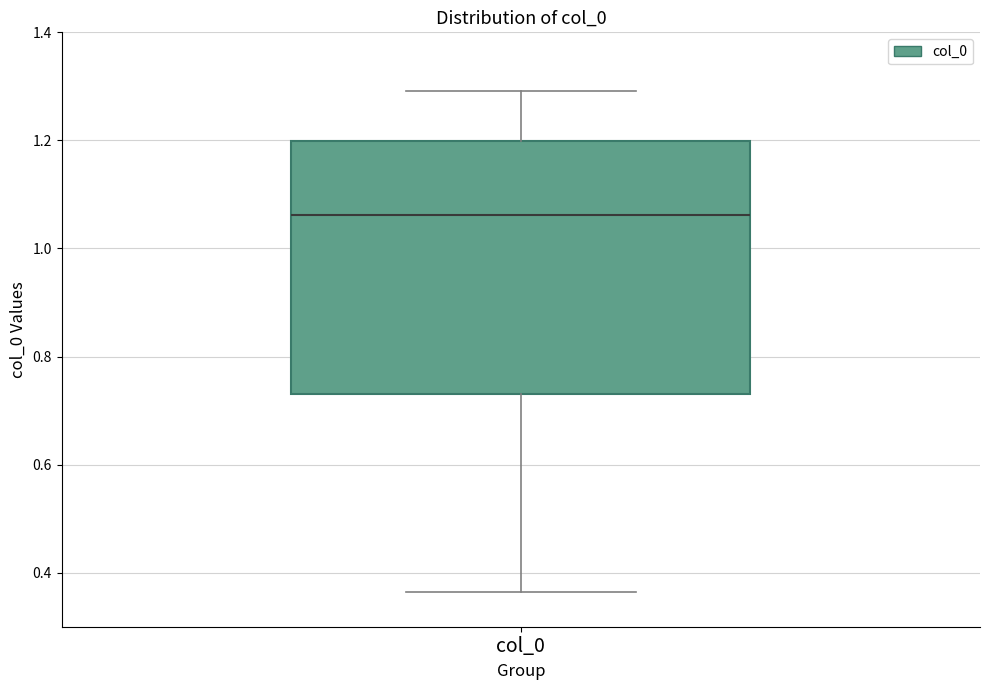

Where does the upper whisker of the box for col_0 end on the y-axis? The values are not printed on the chart, so give them approximately, as read against the axis.

1.30